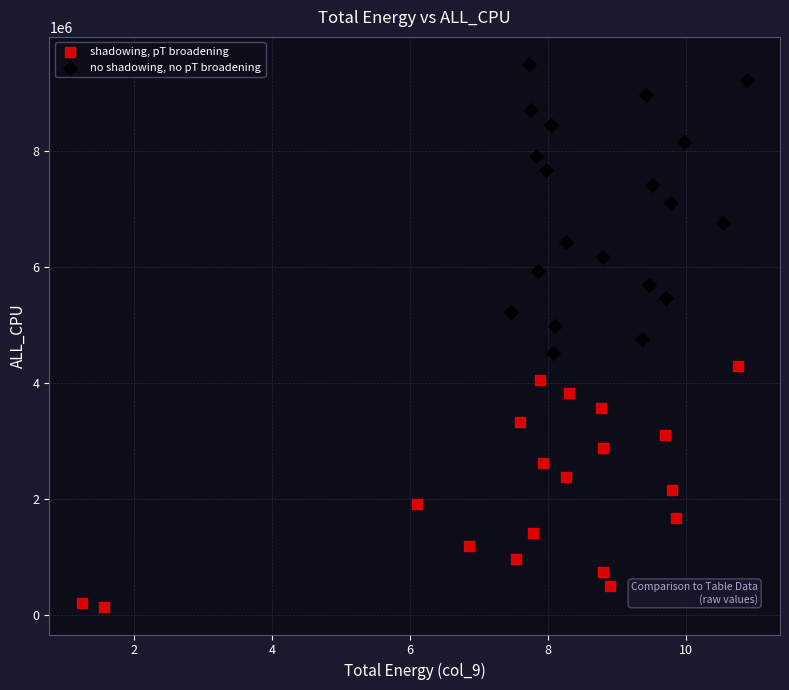

Which series contains the highest Y value?

no shadowing, no pT broadening